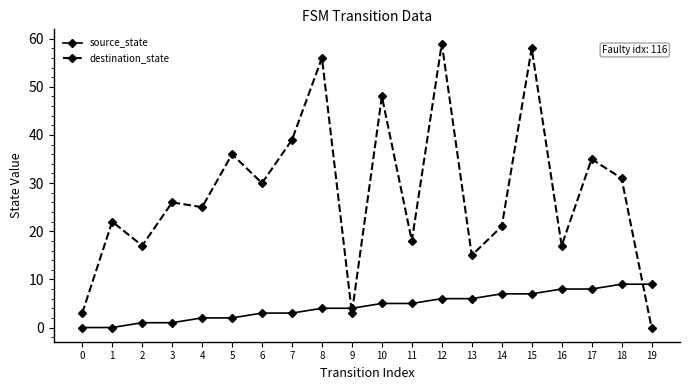

Is this an area chart (filled region under the line)?

No